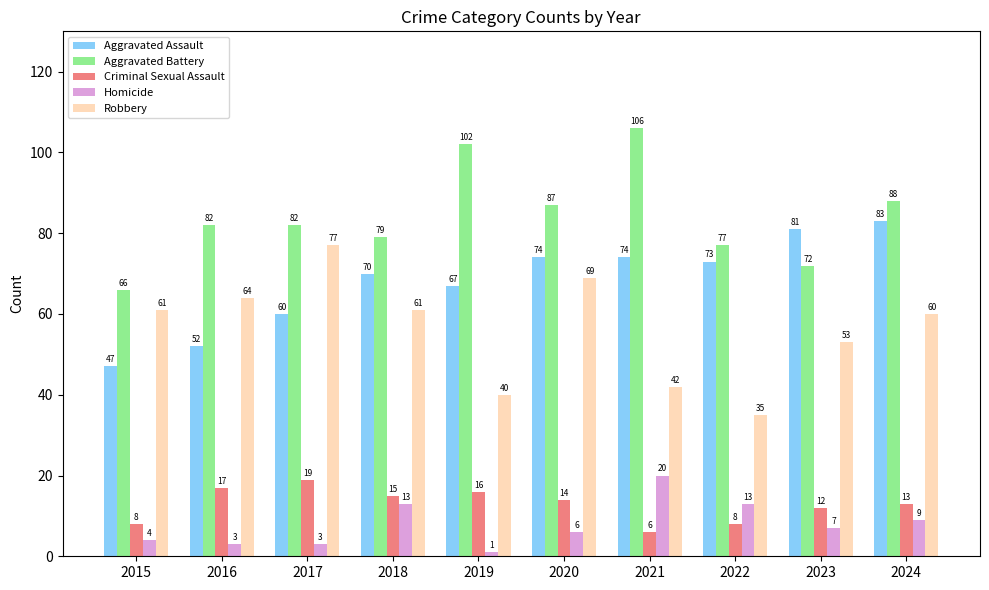

At how many categories does at least one series exceed 40?

10